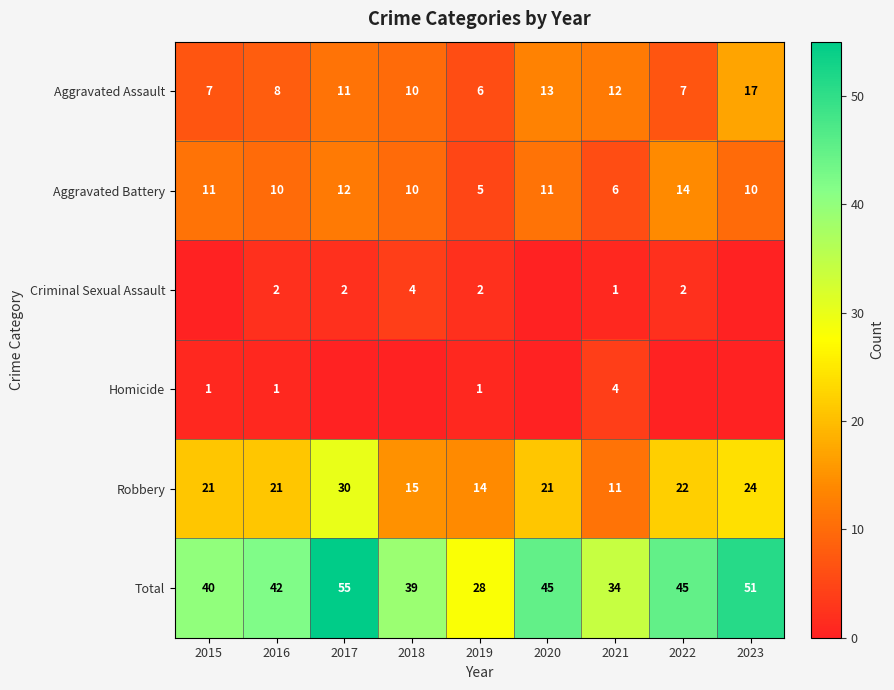

Is it true that Aggravated Assault equals 7 at 2022?

True